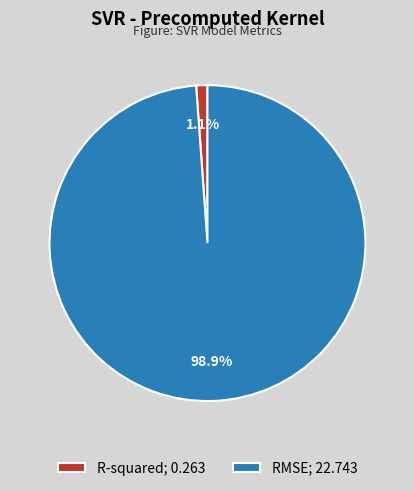

Which slice is the smallest?

R-squared